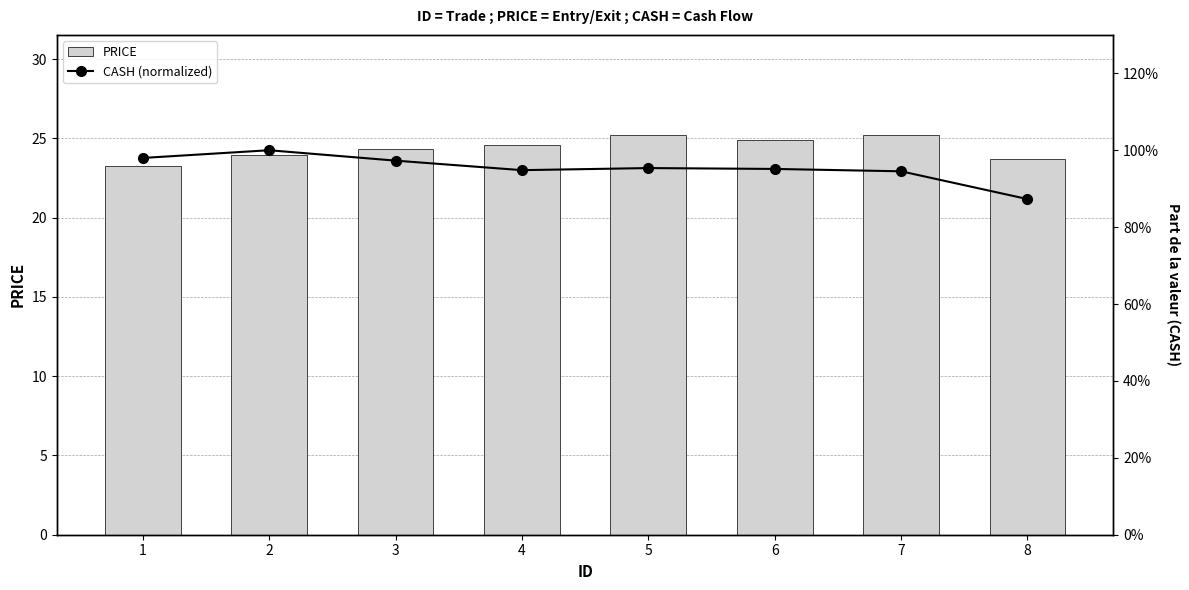

How many series are shown in this chart?

2